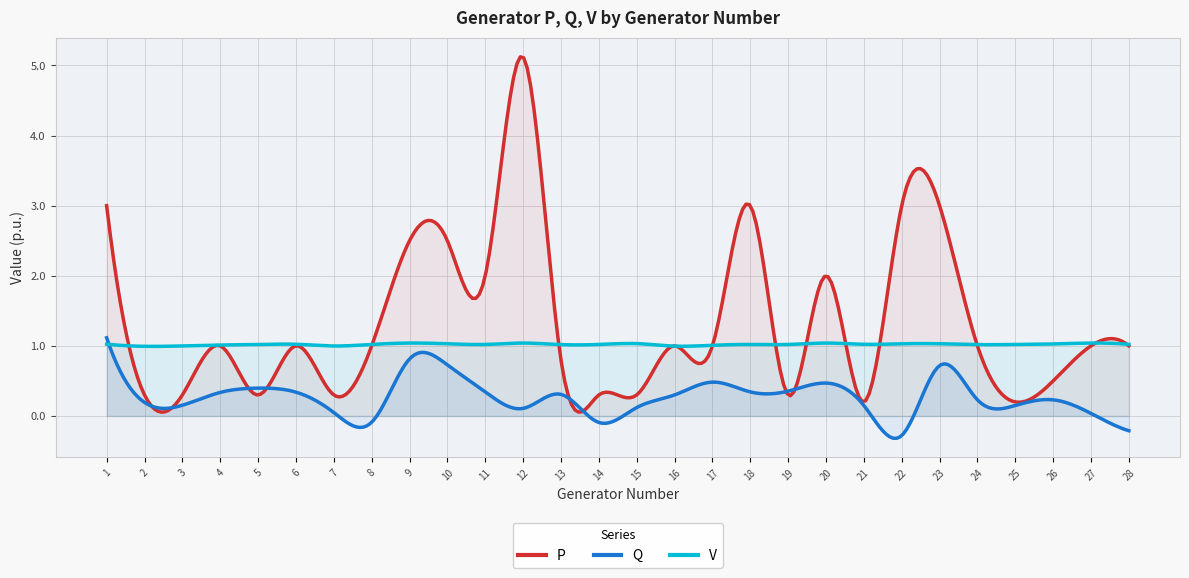

Where does the V series first go above 1?

1